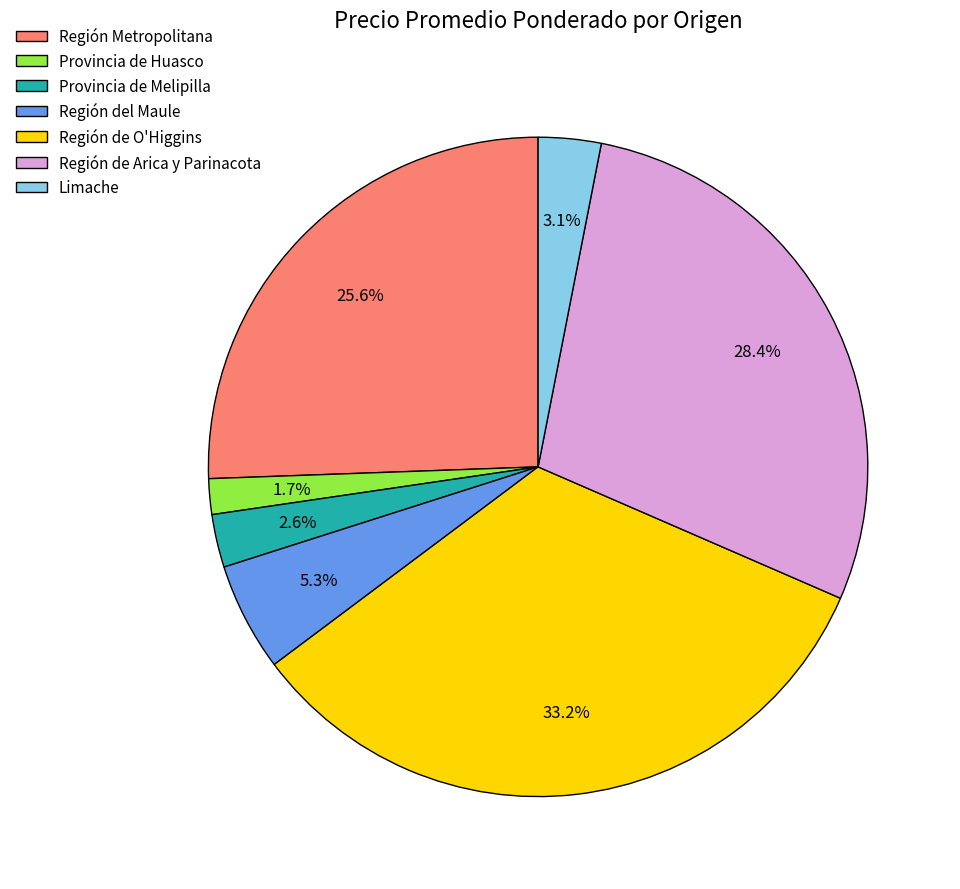

Does any single category account for the majority?

No